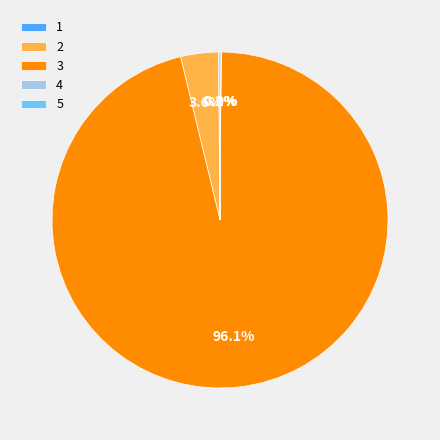

What is the majority slice?

3